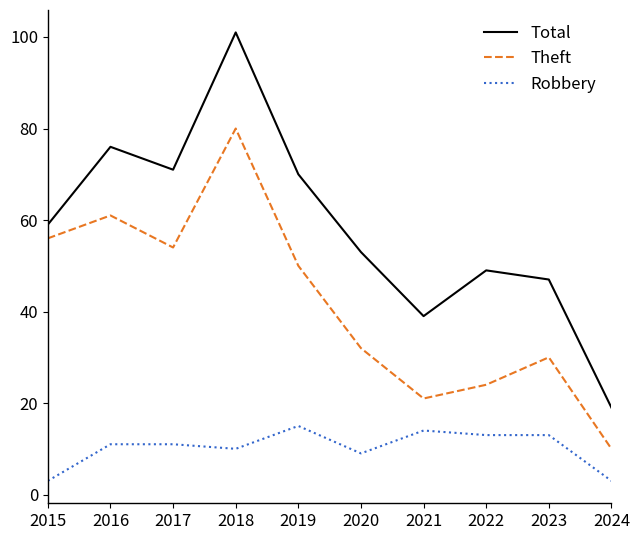

Between 2019 and 2023, which series saw the biggest shift?

Total